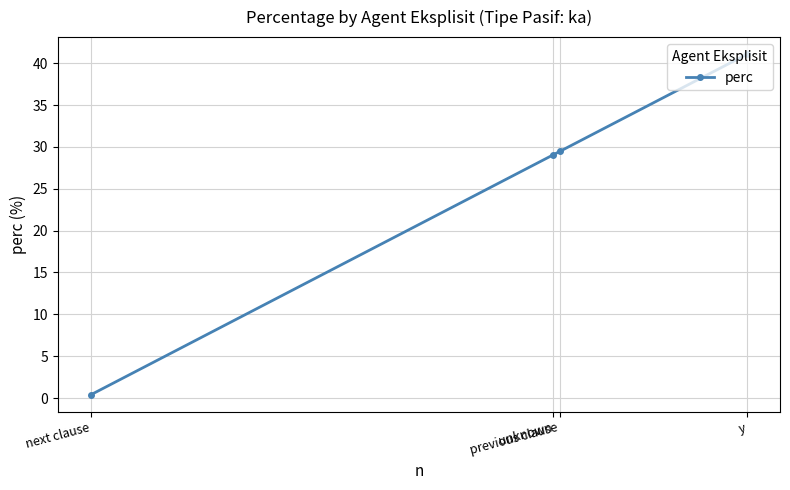

Reading left to right, transcribe all the data shown in this chart.

next clause=0.4	unknown=29.1	previous clause=29.5	y=41.1